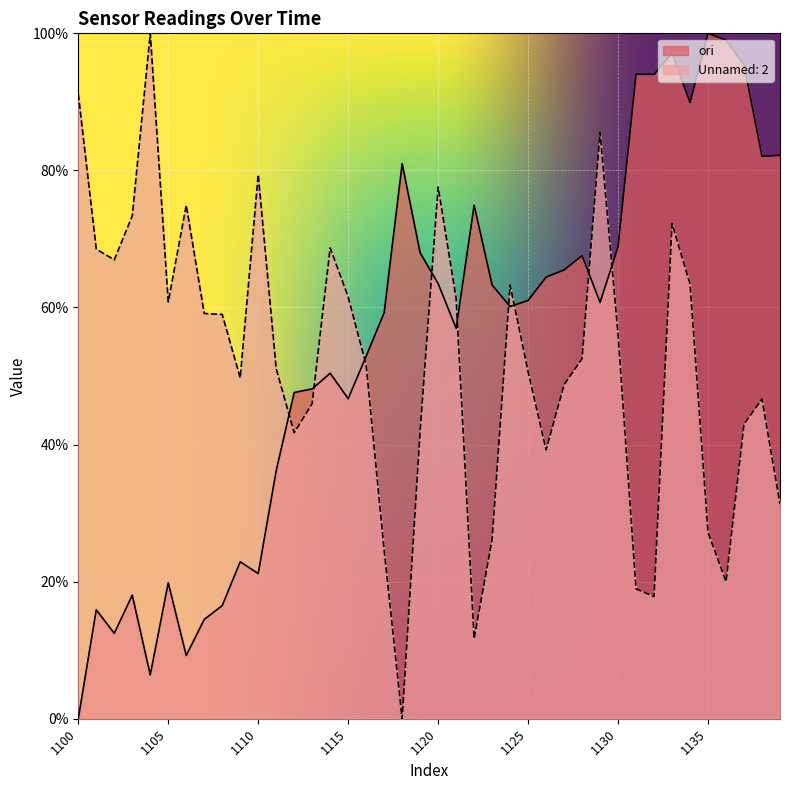

Is it true that Unnamed: 2 equals 27.1 at 1121?

False